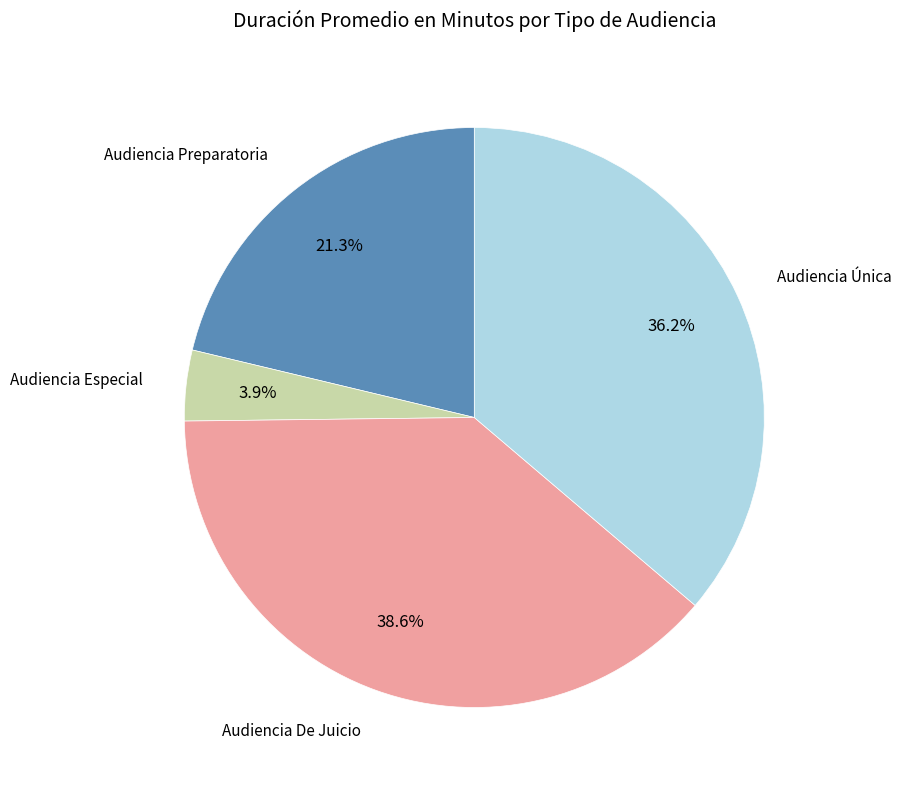

Is there a majority slice in this chart?

No